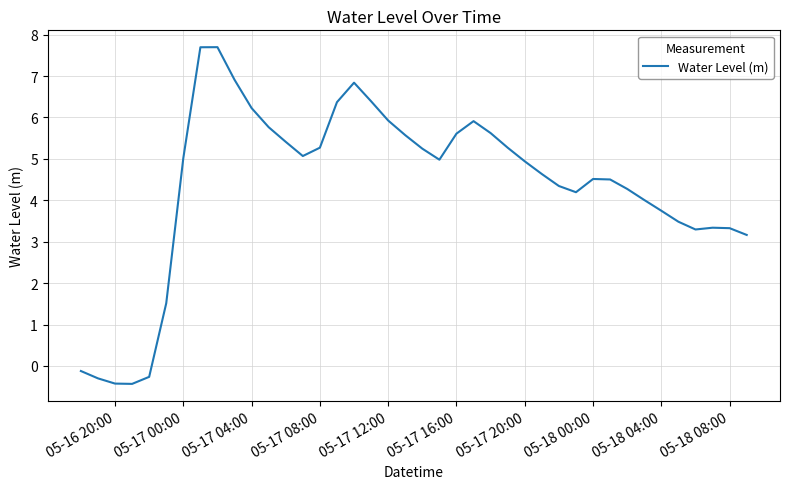

What is the minimum value shown in the chart?

-0.4